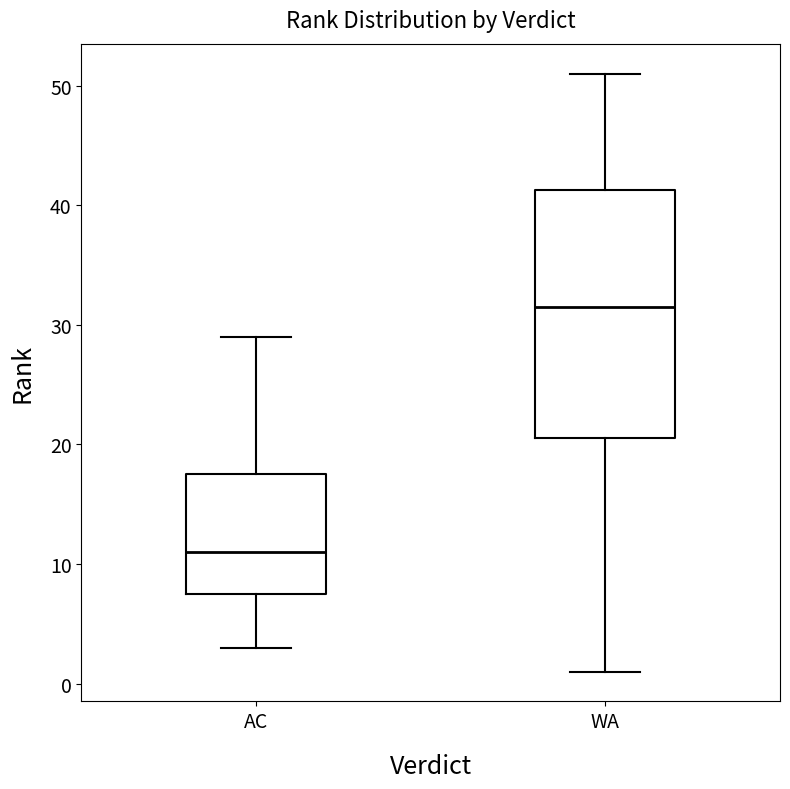

Reading left to right, transcribe this box plot: for each box, give where its median line is, the range the box spans, and where its two whiskers end, as read against the y-axis. The values are not printed on the chart, so give them approximately, as read against the axis.

AC: median 11, box 8 to 18, whiskers 3 to 29
WA: median 32, box 21 to 41, whiskers 1 to 51